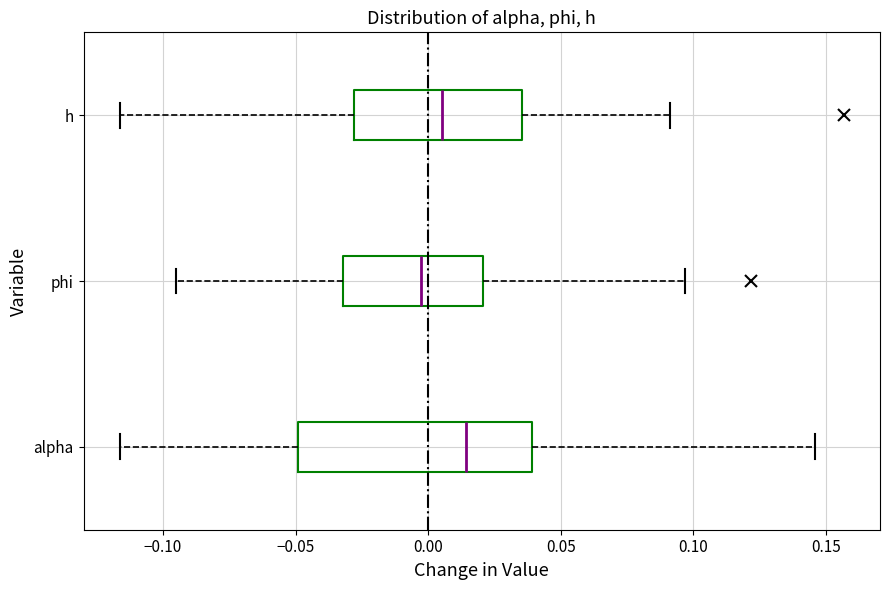

Reading bottom to top, transcribe this box plot: for each box, give where its median line is, the range the box spans, and where its two whiskers end, as read against the x-axis. The values are not printed on the chart, so give them approximately, as read against the axis.

alpha: median 0.015, box -0.050 to 0.040, whiskers -0.115 to 0.145
phi: median -0.005, box -0.030 to 0.020, whiskers -0.095 to 0.095
h: median 0.005, box -0.030 to 0.035, whiskers -0.115 to 0.090